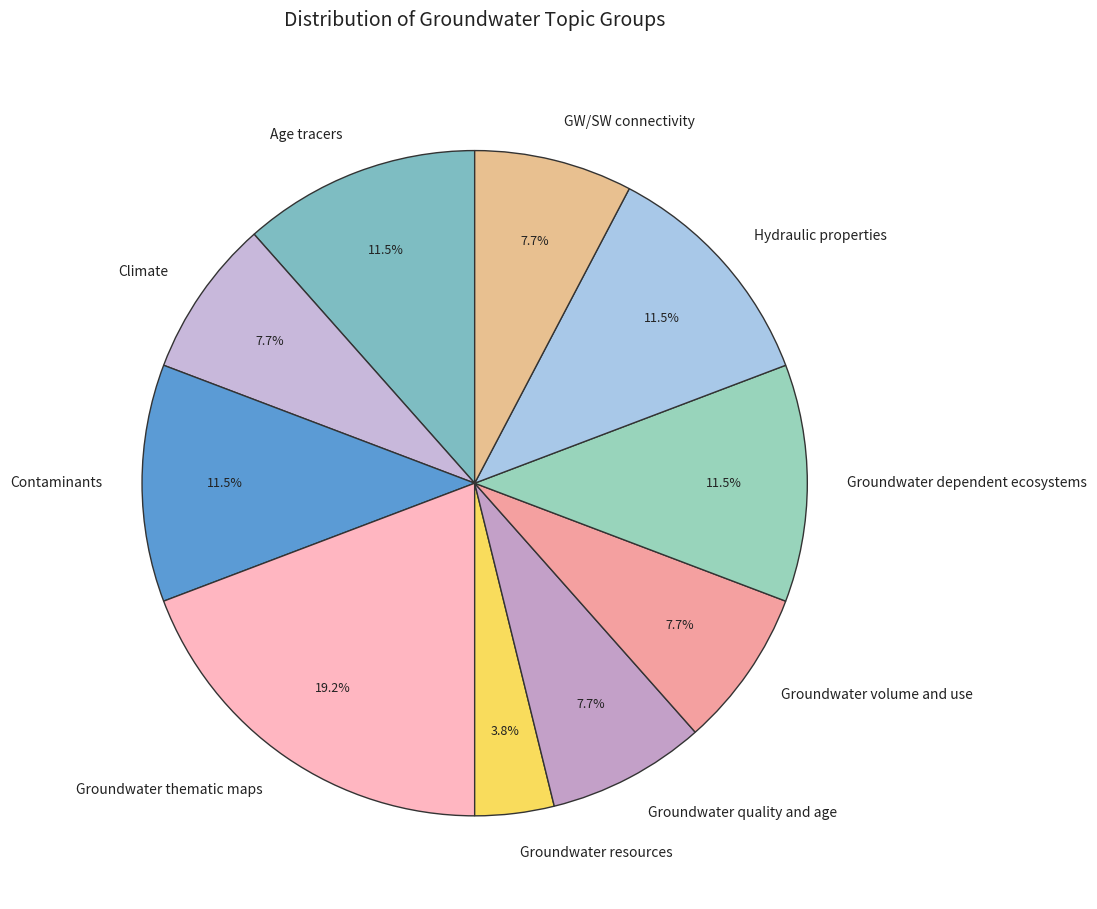

To the nearest percent, what is the difference between the Groundwater dependent ecosystems and GW/SW connectivity slice percentages?

4%